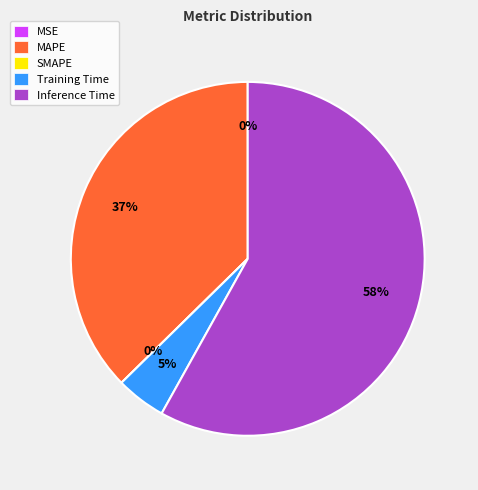

What percentage is the MAPE slice, to the nearest percent?

37%